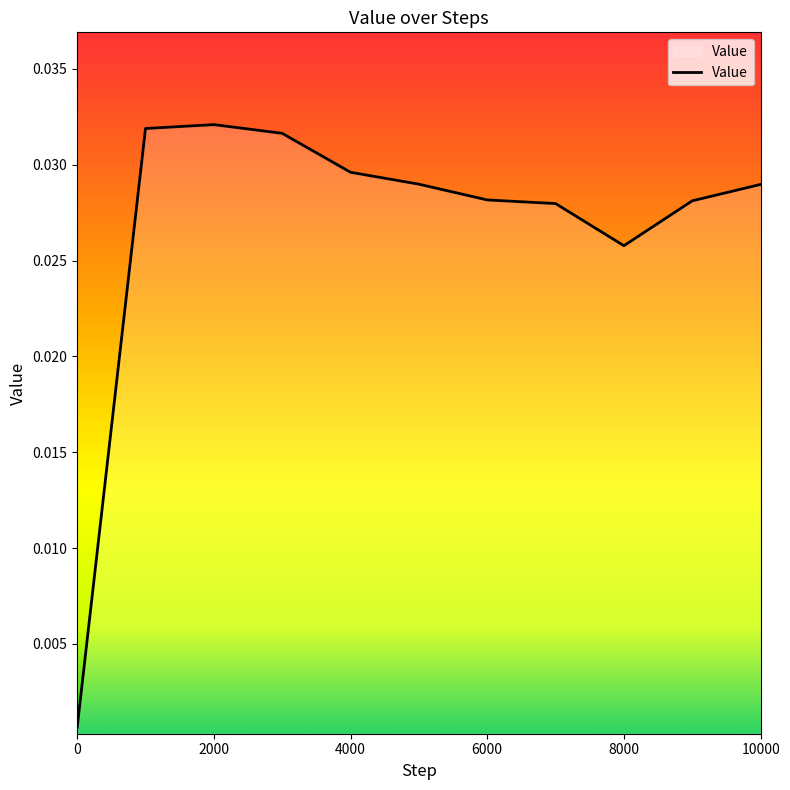

Does the chart have visible grid lines?

No